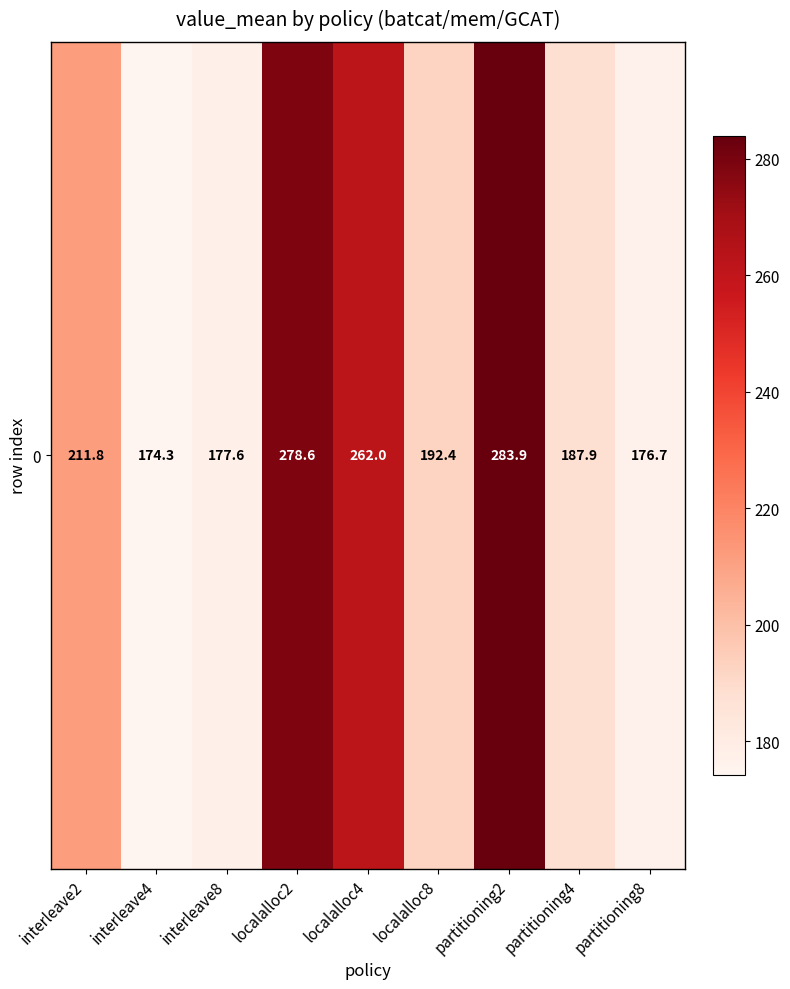

Reading left to right, extract all data points from this chart.

211.8	174.3	177.6	278.6	262.0	192.4	283.9	187.9	176.7